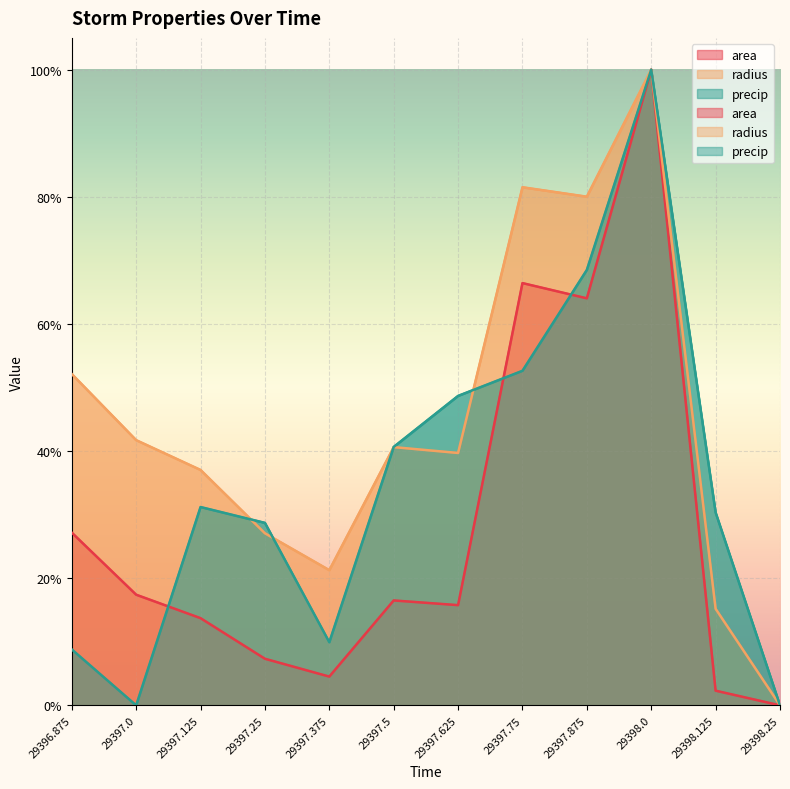

True or false: precip and area cross at least once.

True